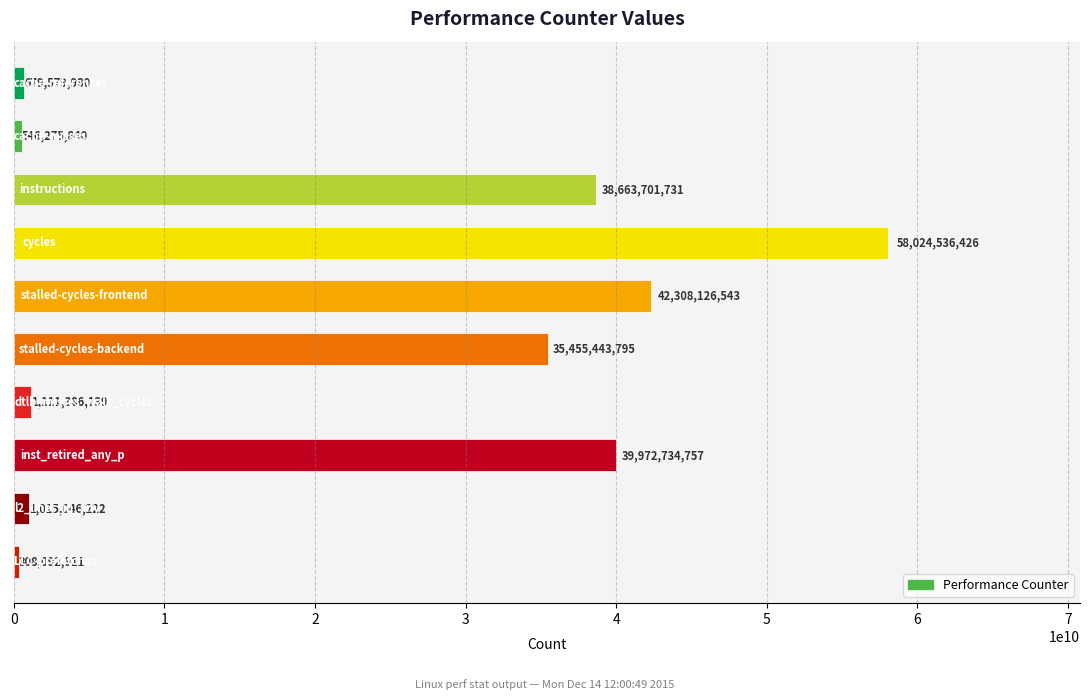

How many series are shown in this chart?

1